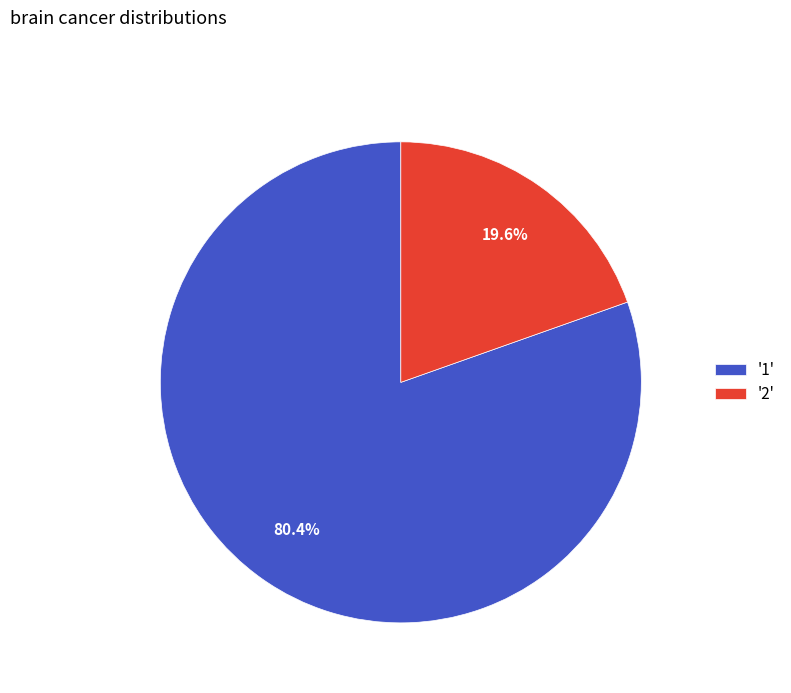

What percentage do '1' and '2' together represent?

100.0%